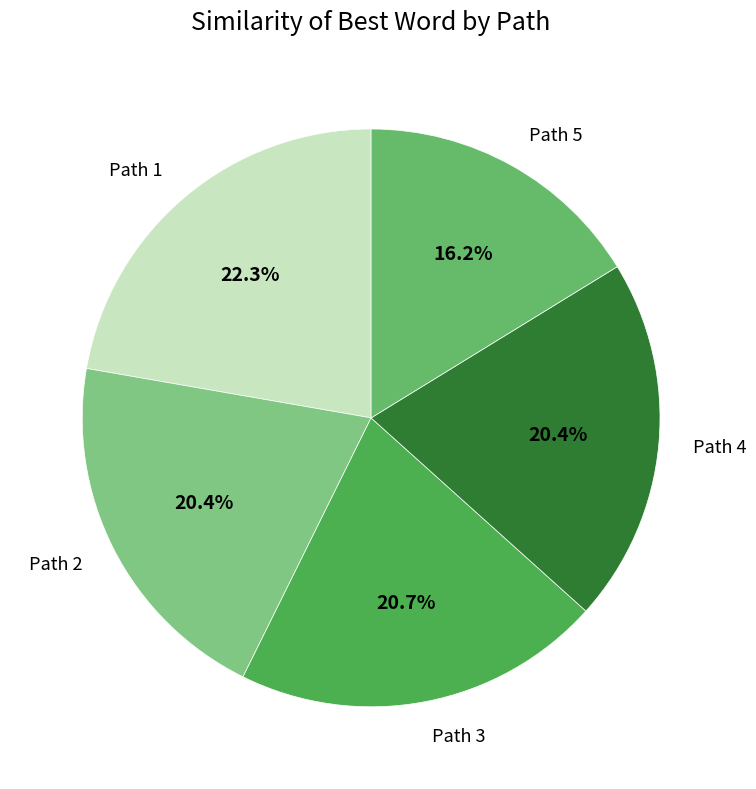

What is the smallest slice in the pie chart?

Path 5